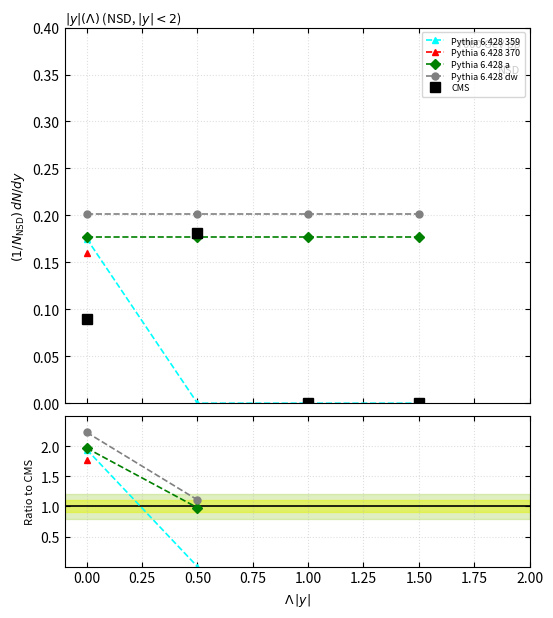

Is it true that Pythia 6.428 a equals nan at 0.50?

False